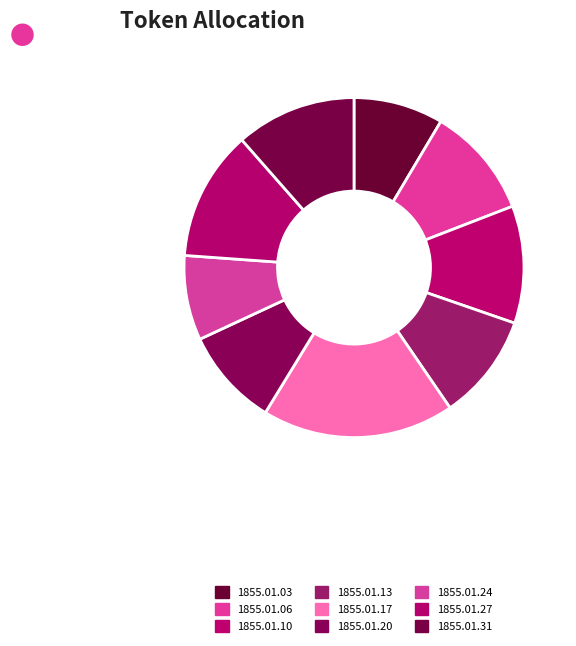

Which slice is the smallest?

1855.01.24